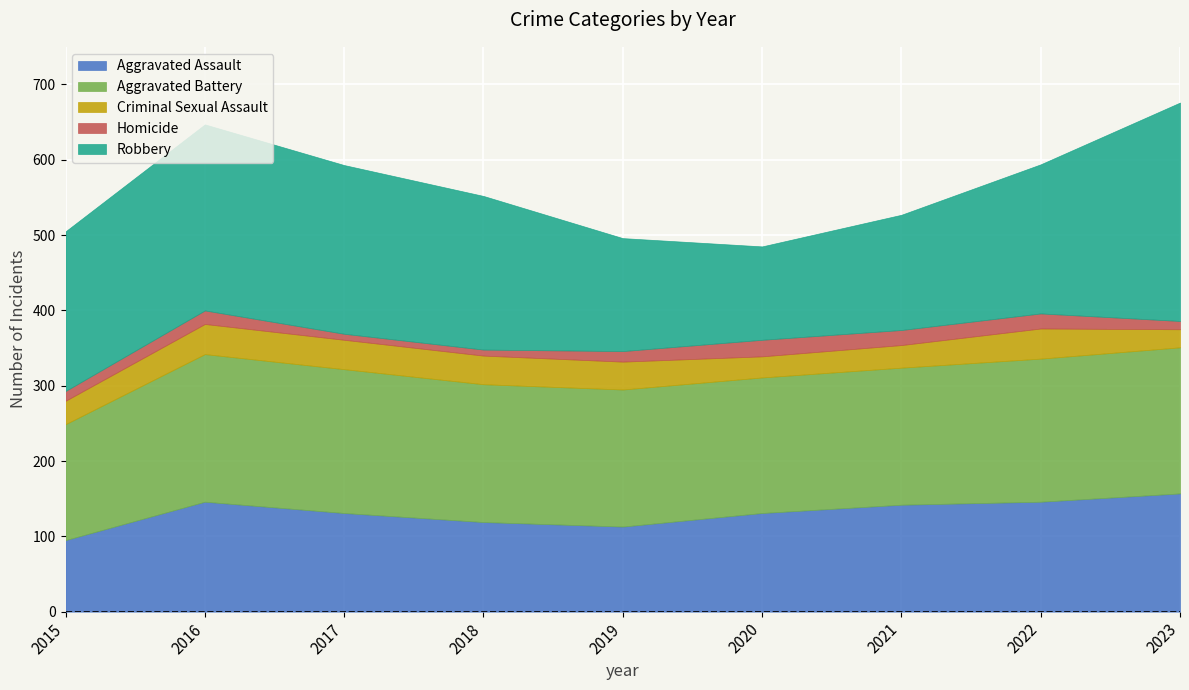

Rank the series at 2021 from highest to lowest value.

Aggravated Battery, Robbery, Aggravated Assault, Criminal Sexual Assault, Homicide